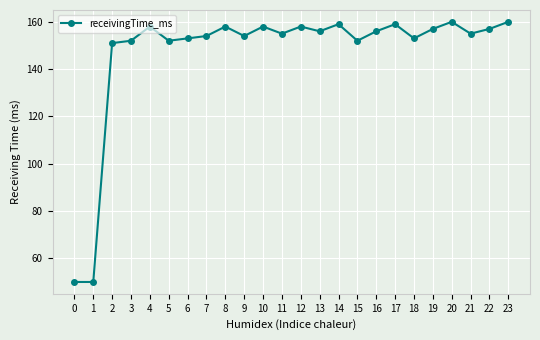

What is the greatest value displayed?

160